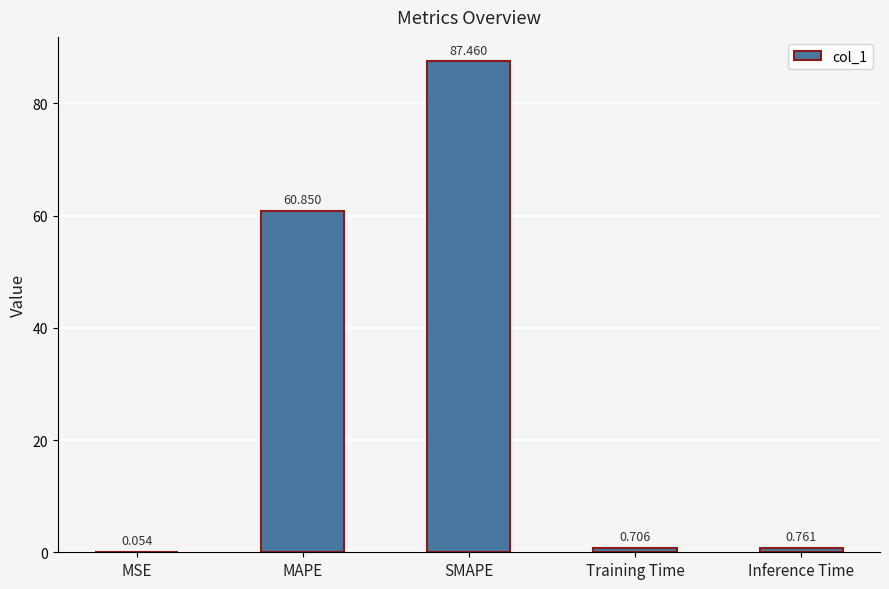

How many distinct data groups are displayed?

1